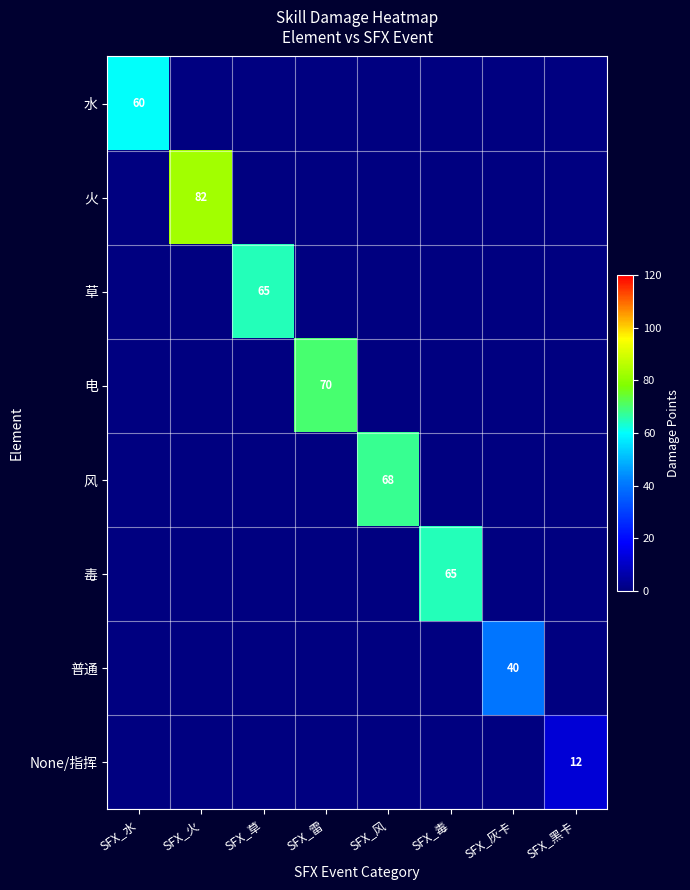

The 火 series shows 82 at SFX_火. True or false?

True